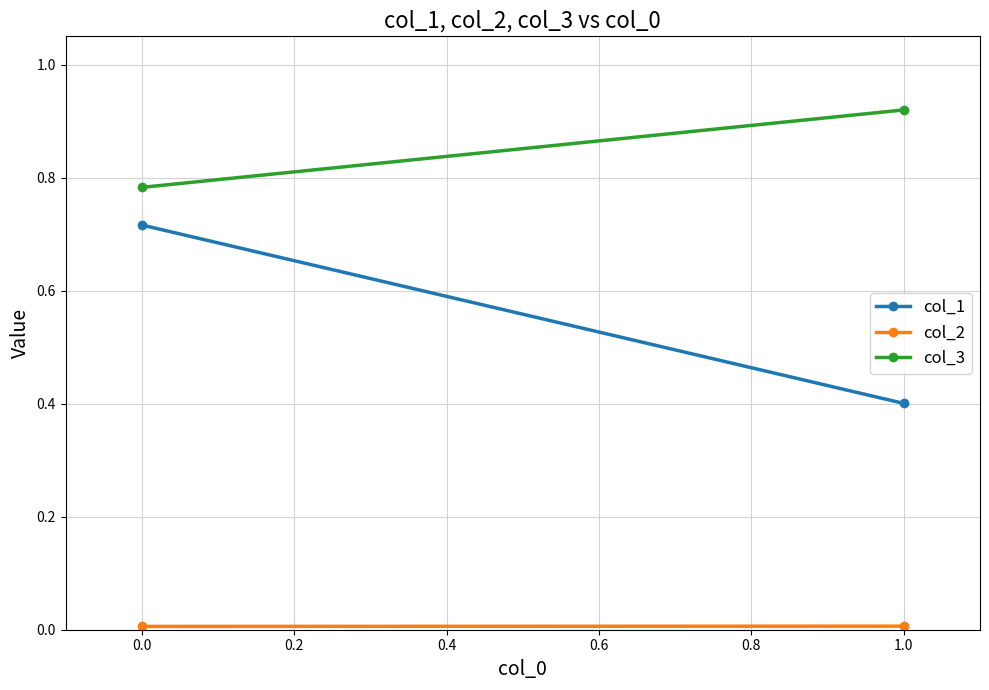

At how many categories does at least one series exceed 0?

2